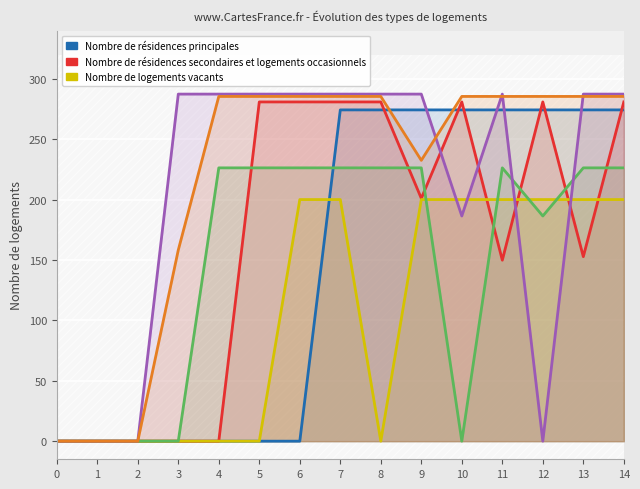

After their last crossing, which series has the higher values: col_2 or Nombre de résidences principales?

col_2